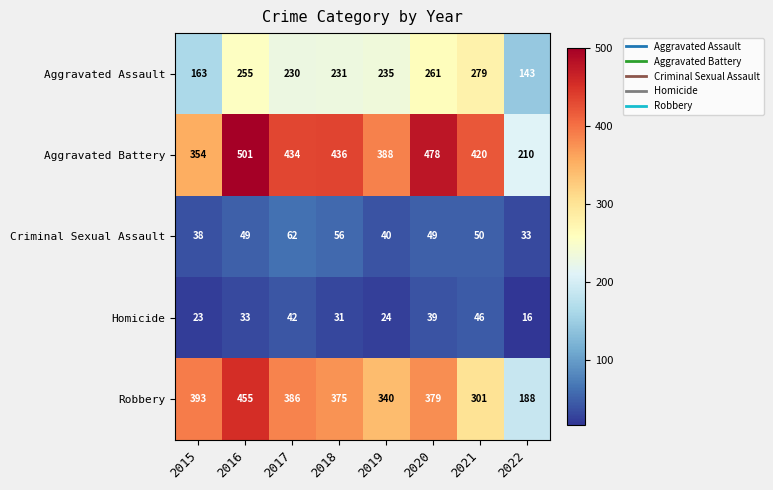

The value of Aggravated Battery at 2022 is 210. True or false?

True